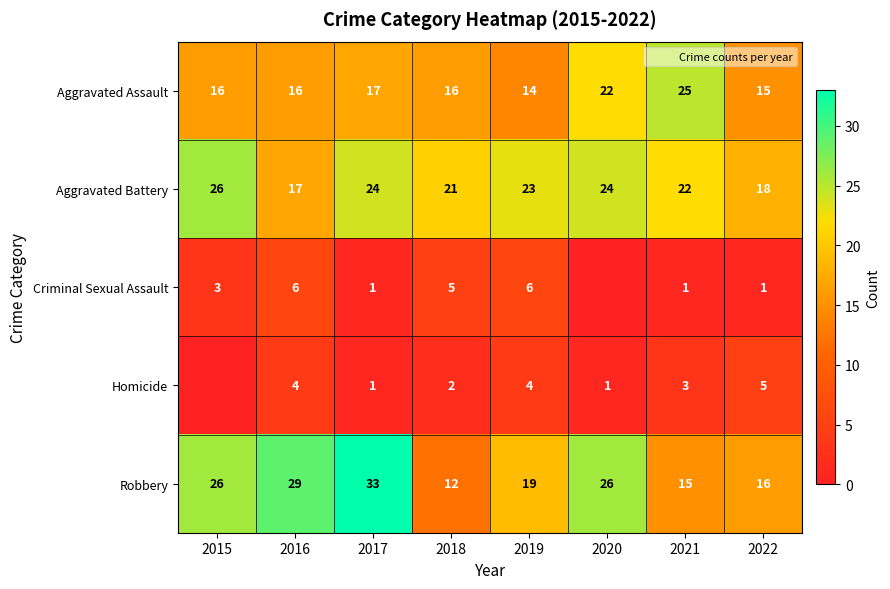

Between 2022 and 2016, which is larger?

2016